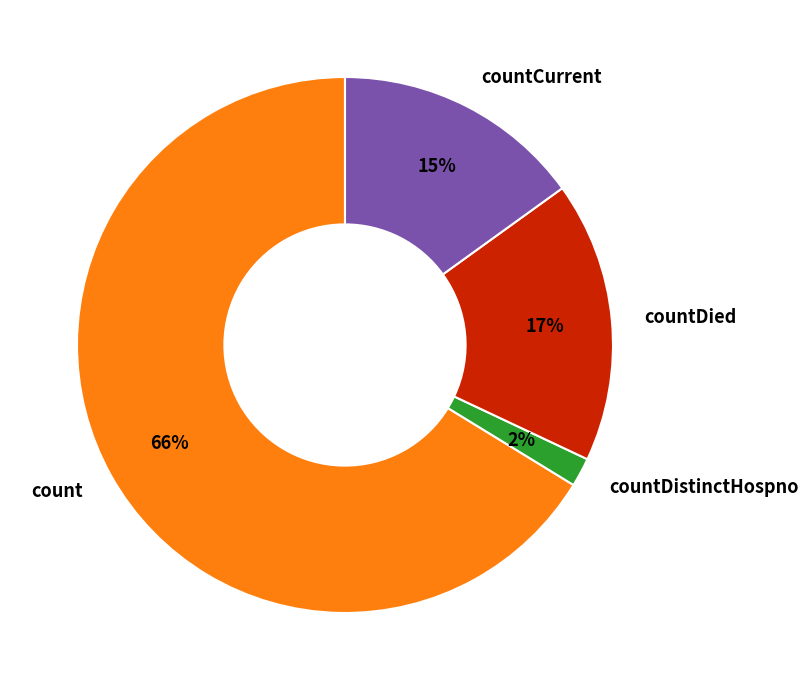

Count the number of slices in the pie.

4